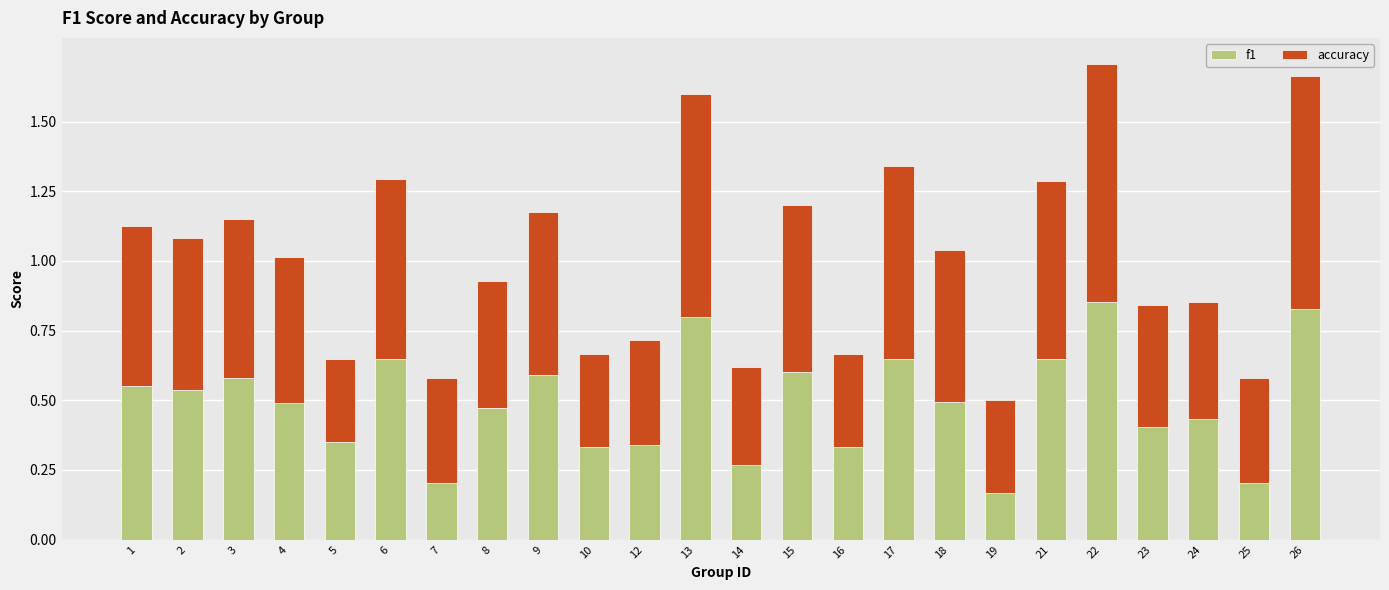

At which label is f1 closest to 0?

19